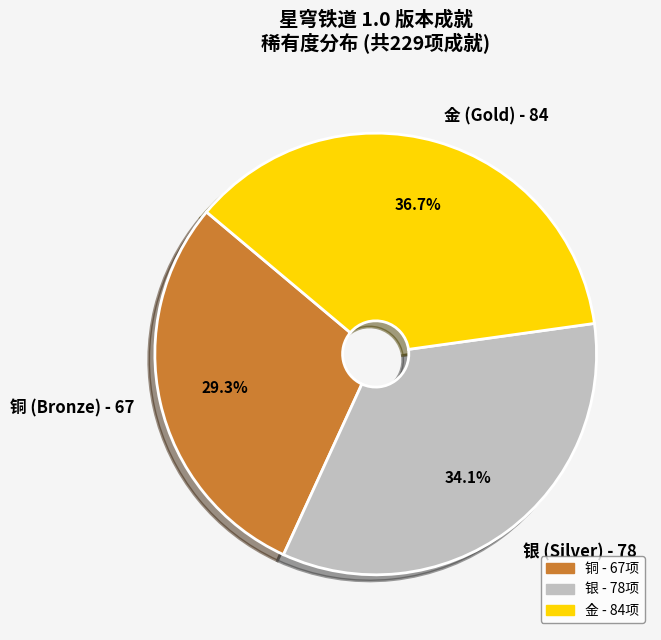

Rank the categories by value from lowest to highest.

铜, 银, 金